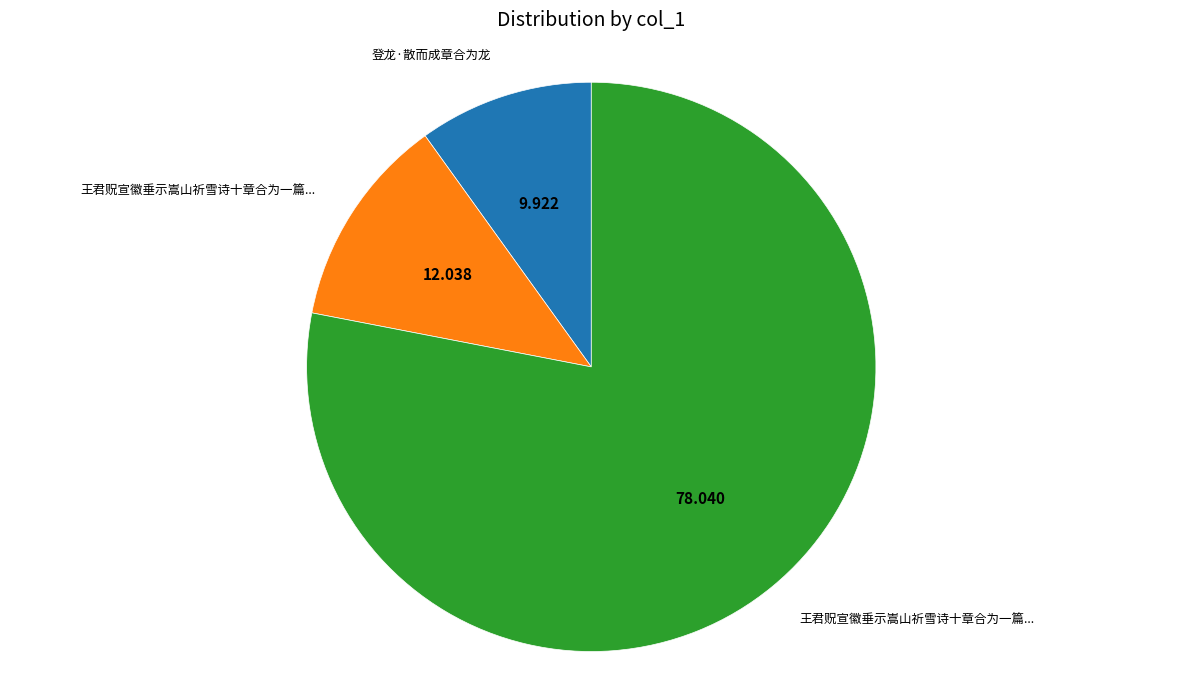

Is there a majority slice in this chart?

Yes